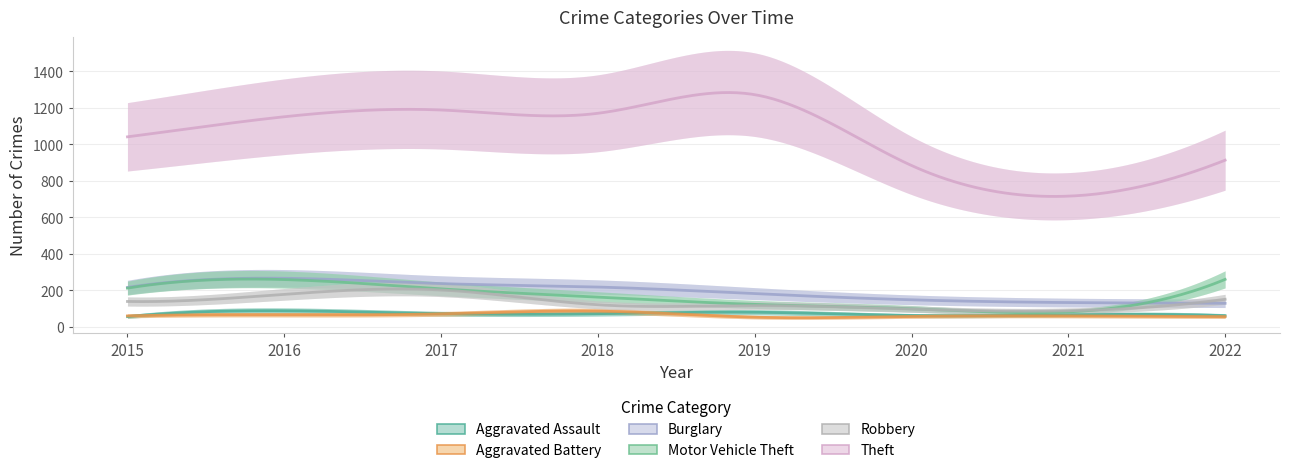

How many lines are shown in the chart?

6